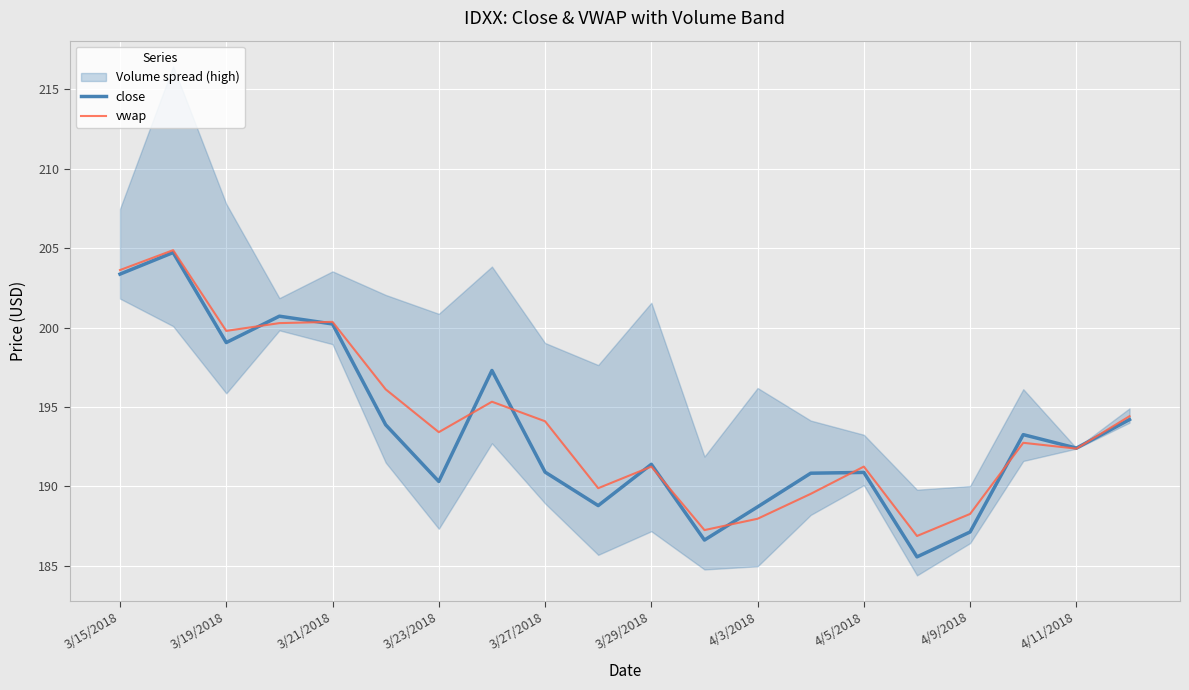

How many data points in vwap are above 193?

10